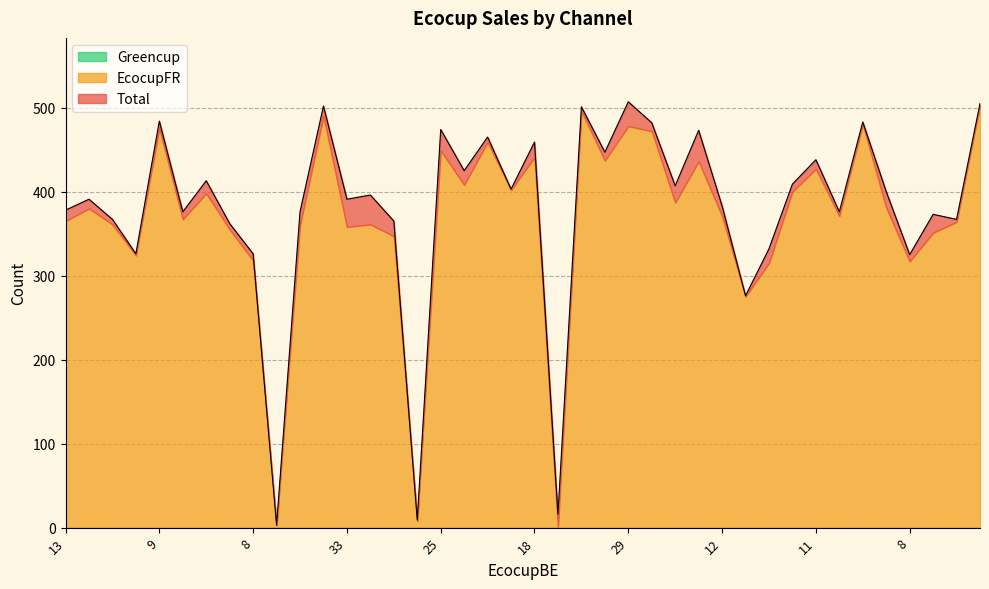

Where is Total nearest to the value 255?

1